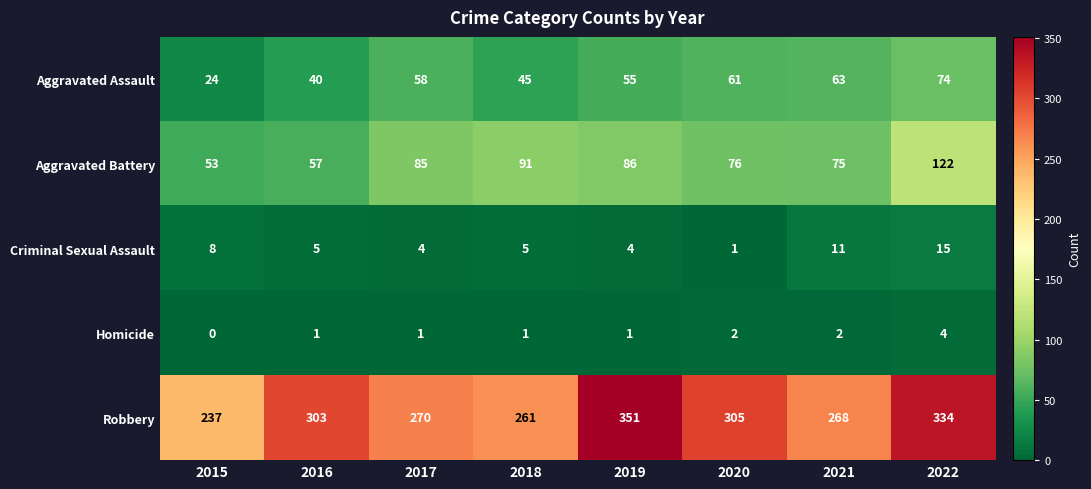

Which category has the highest value across all series?

2019